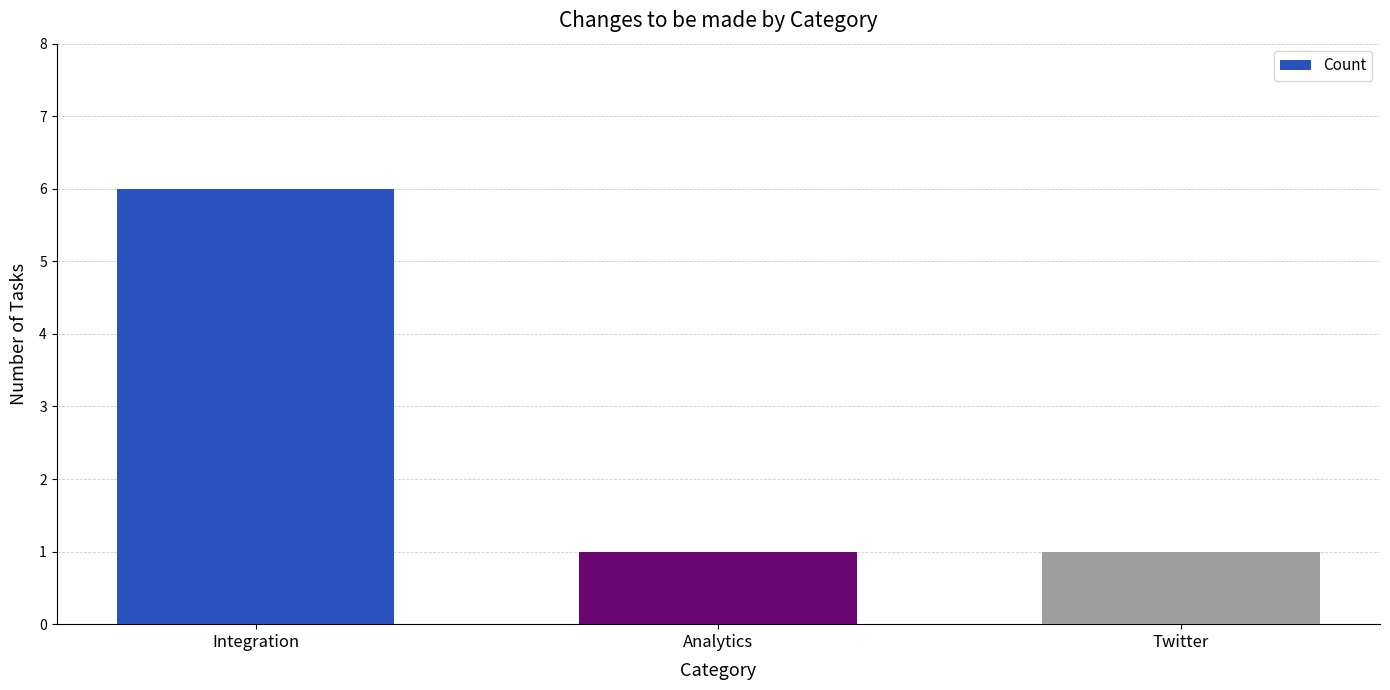

What is the label of the 1st bar from the right?

Twitter